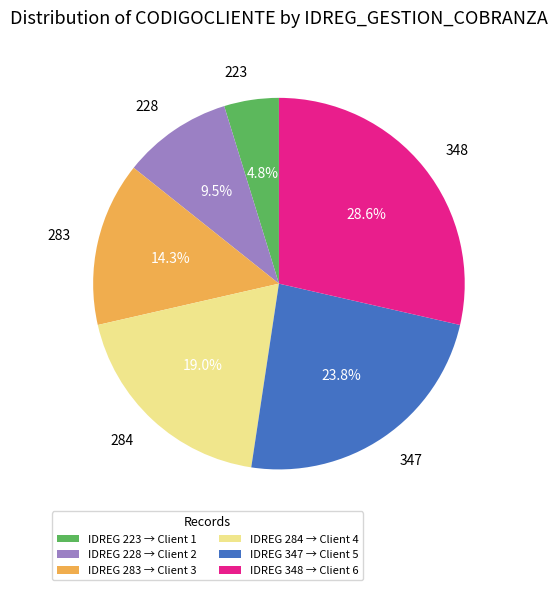

What percentage is the 223 slice, to the nearest percent?

5%